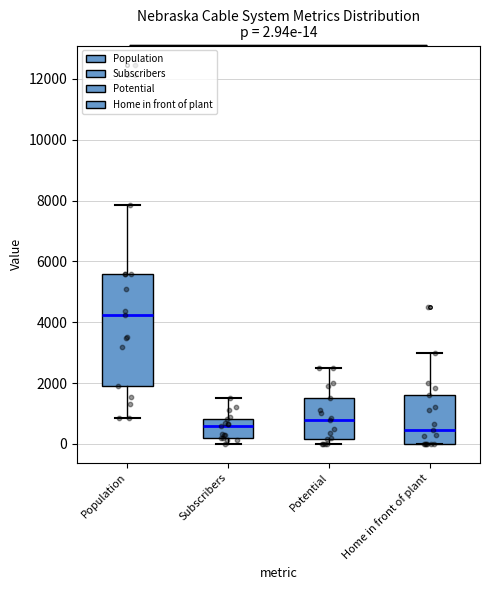

Which box is the tallest, from its lower edge to its upper edge?

Population